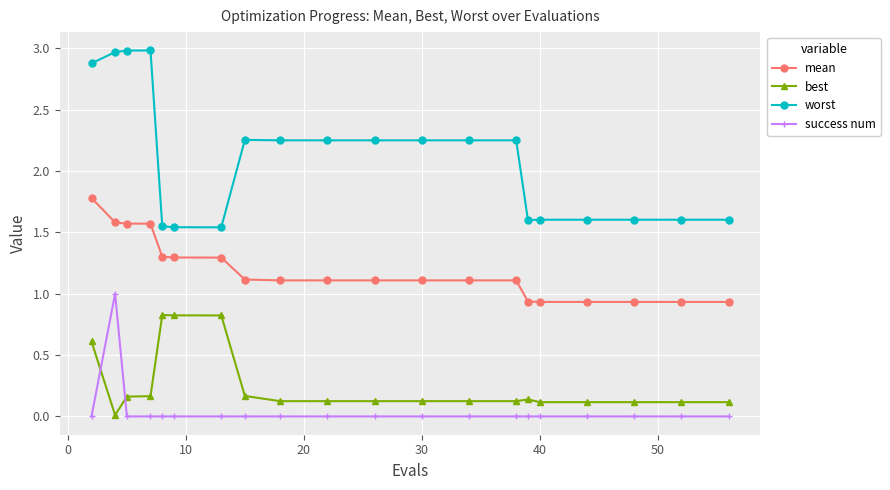

What is the maximum value for worst?

3.0